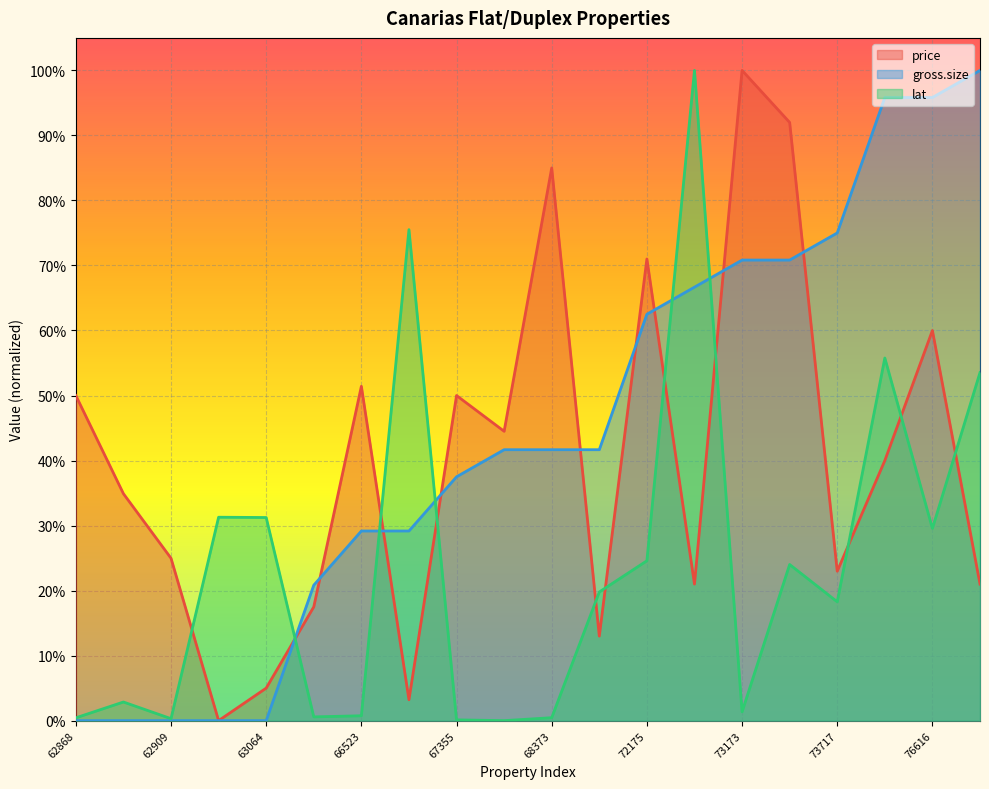

How many interior local peaks does the lat series have?

6